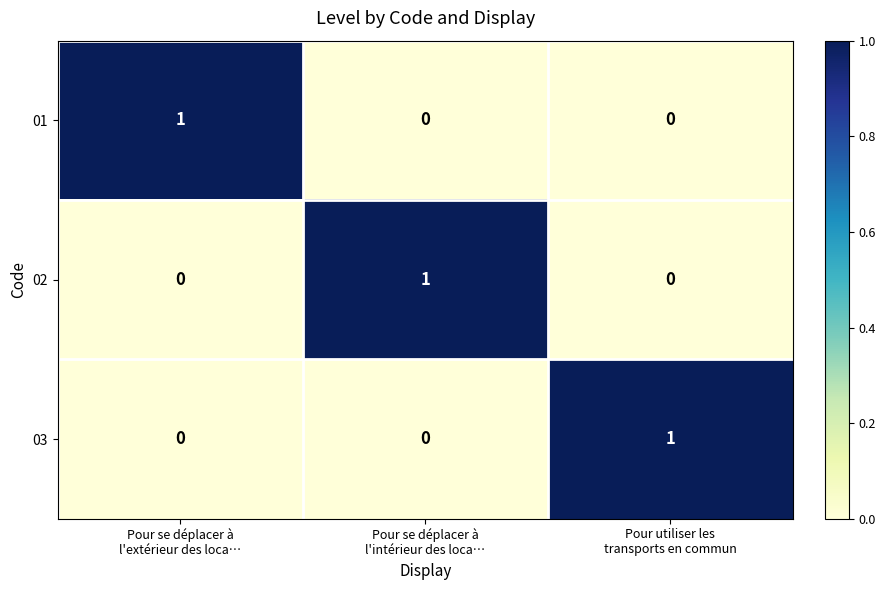

What is the spread (max minus min) of values at Pour se déplacer à
l'extérieur des loca…?

1